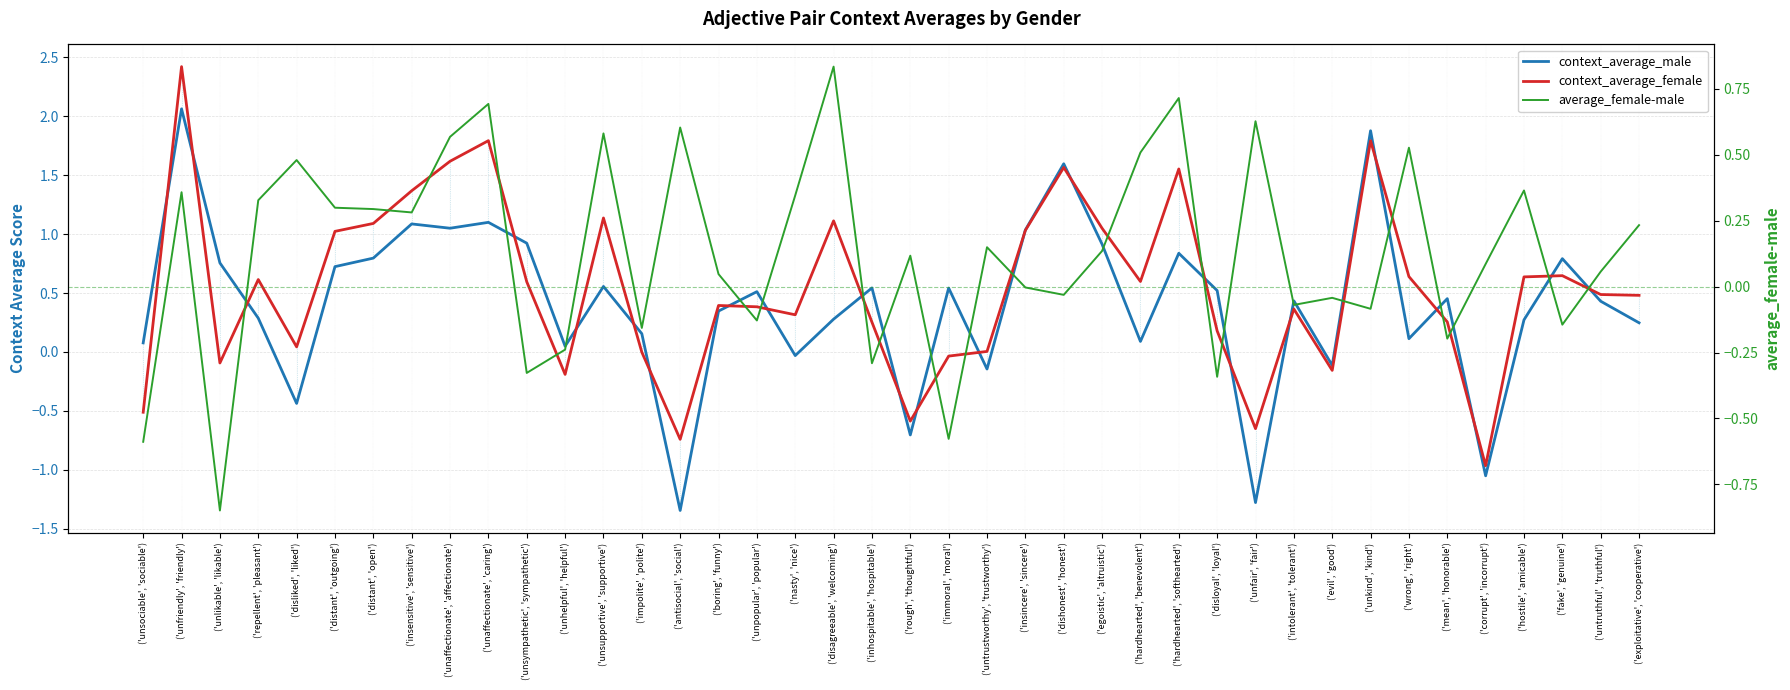

Which label corresponds to the largest value in the chart?

('unfriendly', 'friendly')